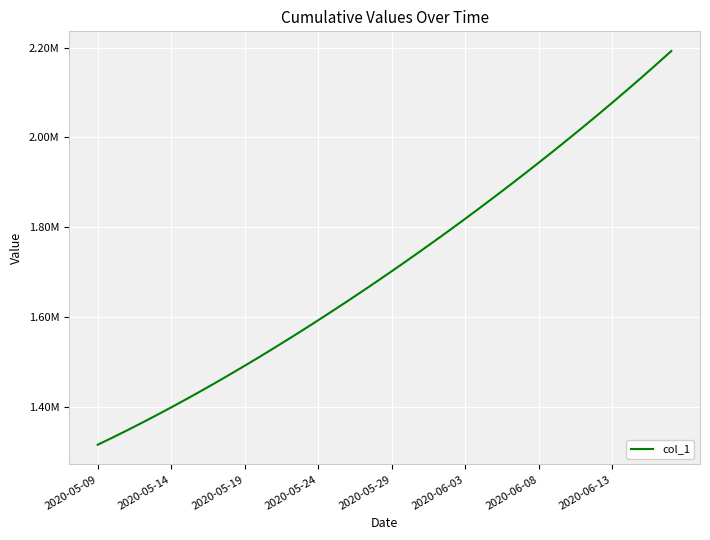

Does the chart have visible grid lines?

Yes